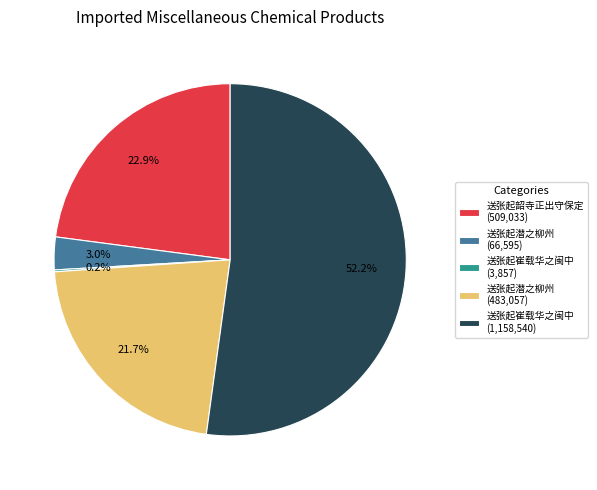

What is the majority slice?

送张起崔载华之闽中 (1,158,540)